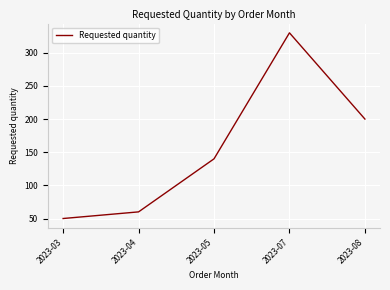

The chart shows a value of 11 at 2023-03. True or false?

False